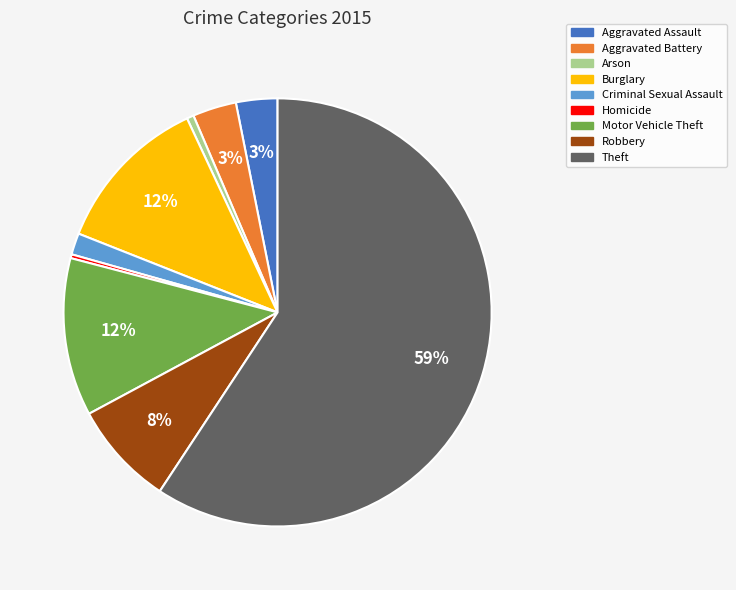

Which slice is the largest?

Theft